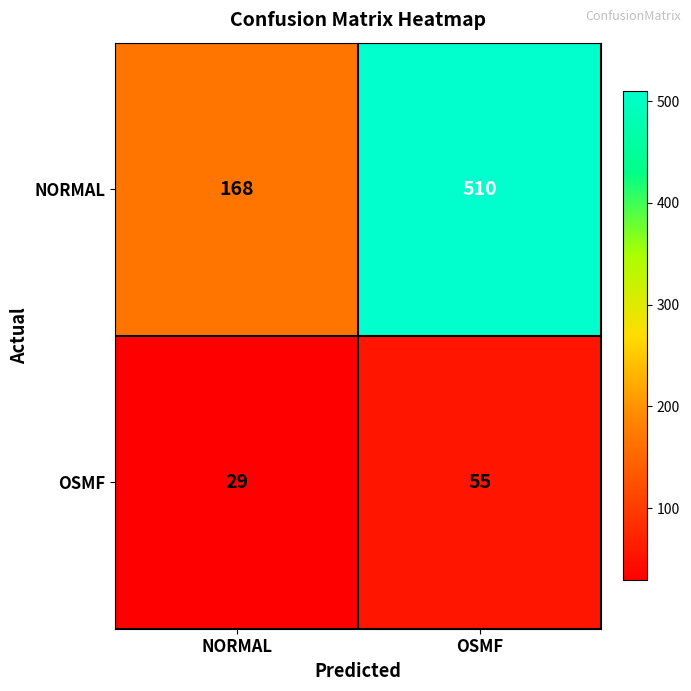

Is it true that NORMAL equals 37 at NORMAL?

False